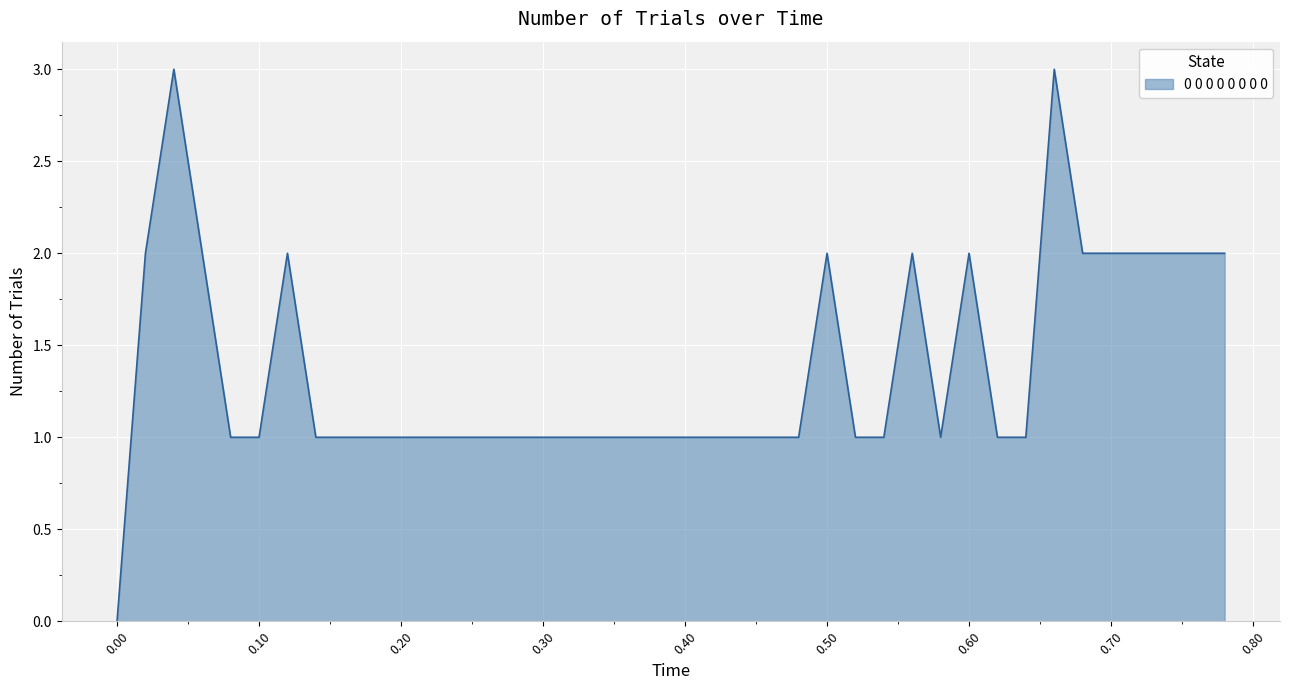

What is the difference between the maximum and minimum values?

3